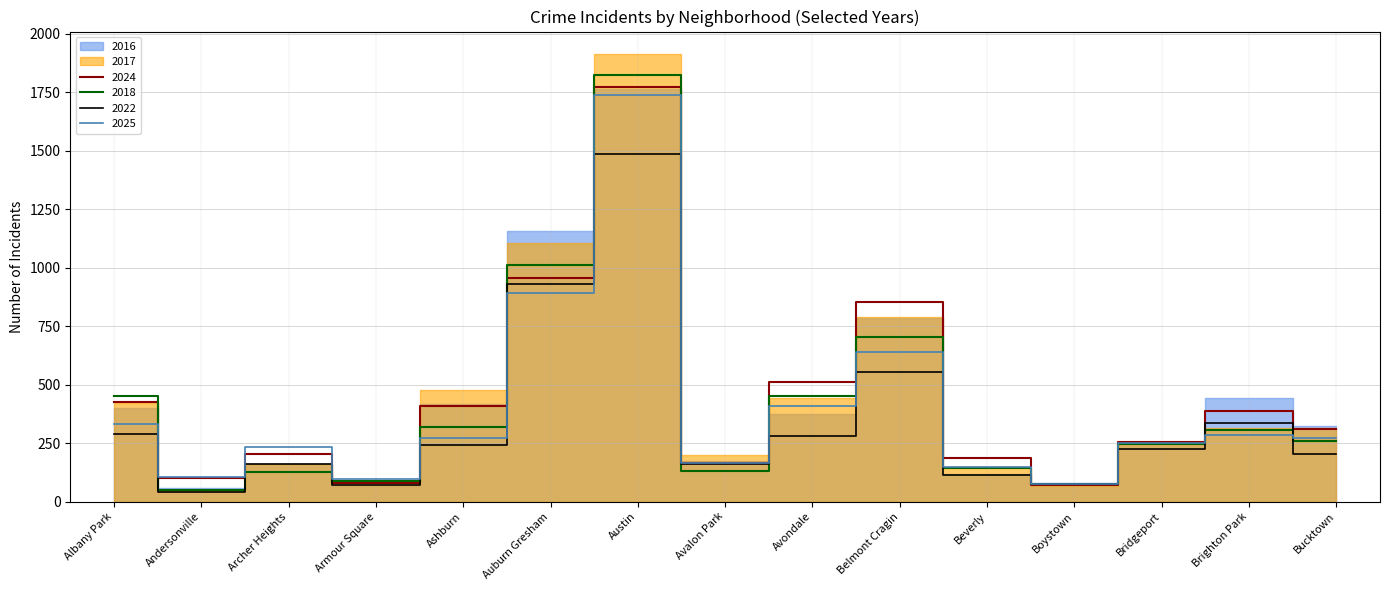

The 2022 series shows 114 at Beverly. True or false?

True